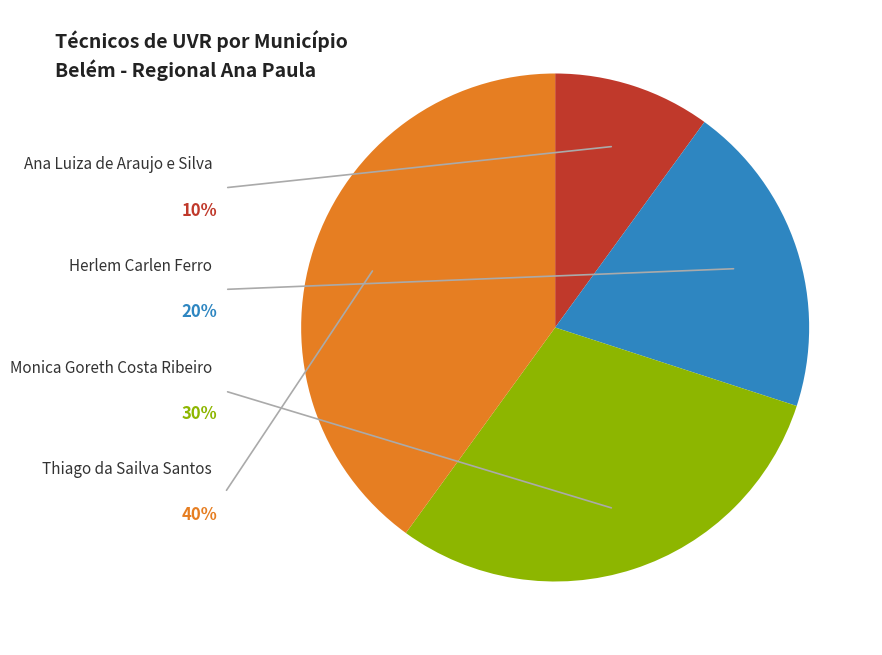

To the nearest percent, what is the combined percentage of Thiago da Sailva Santos and Herlem Carlen Ferro?

60%